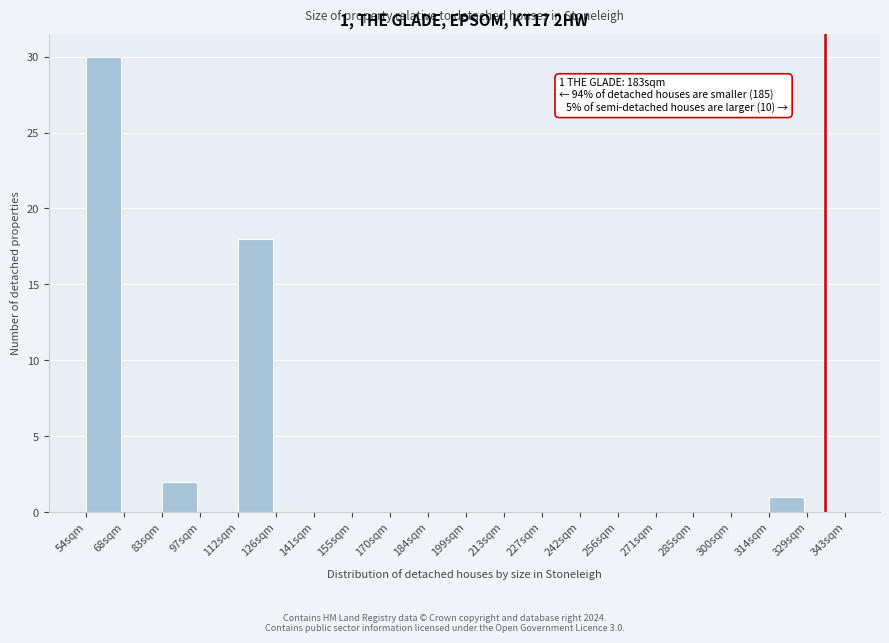

Reading right to left, list all the values displayed in this chart.

329sqm=0	314sqm=1	300sqm=0	285sqm=0	271sqm=0	256sqm=0	242sqm=0	227sqm=0	213sqm=0	199sqm=0	184sqm=0	170sqm=0	155sqm=0	141sqm=0	126sqm=0	112sqm=18	97sqm=0	83sqm=2	68sqm=0	54sqm=30